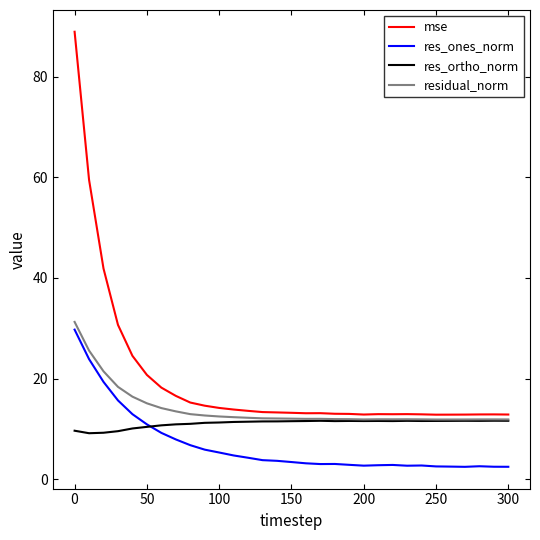

Which series has the largest total across all categories?

mse